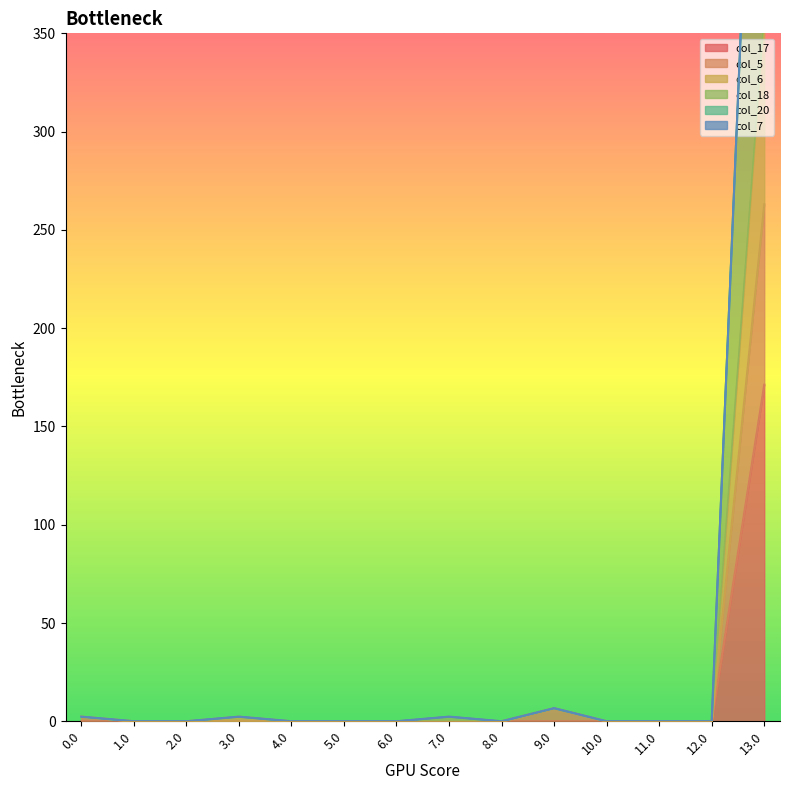

How many interior local peaks does the col_18 series have?

3